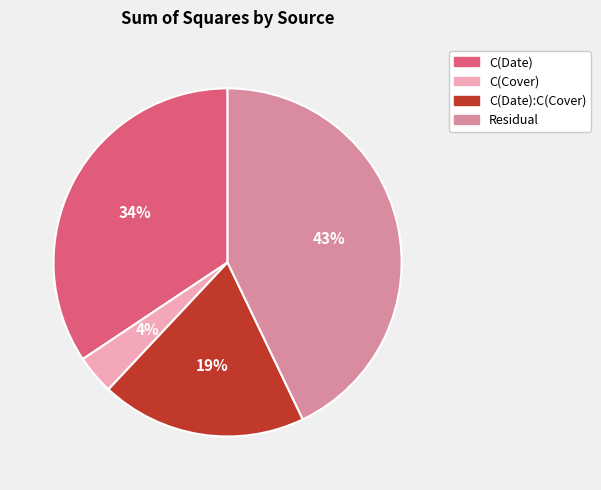

Which category has the biggest portion of the pie?

Residual